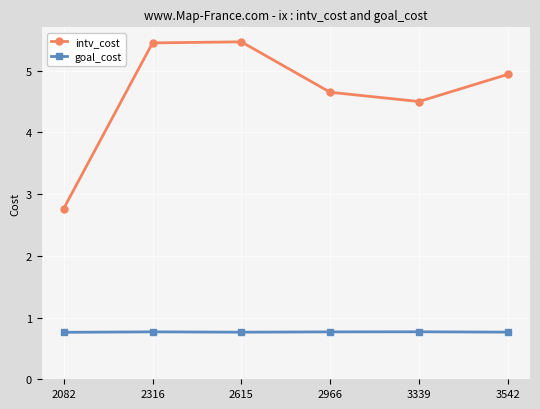

True or false: intv_cost and goal_cost cross at least once.

False